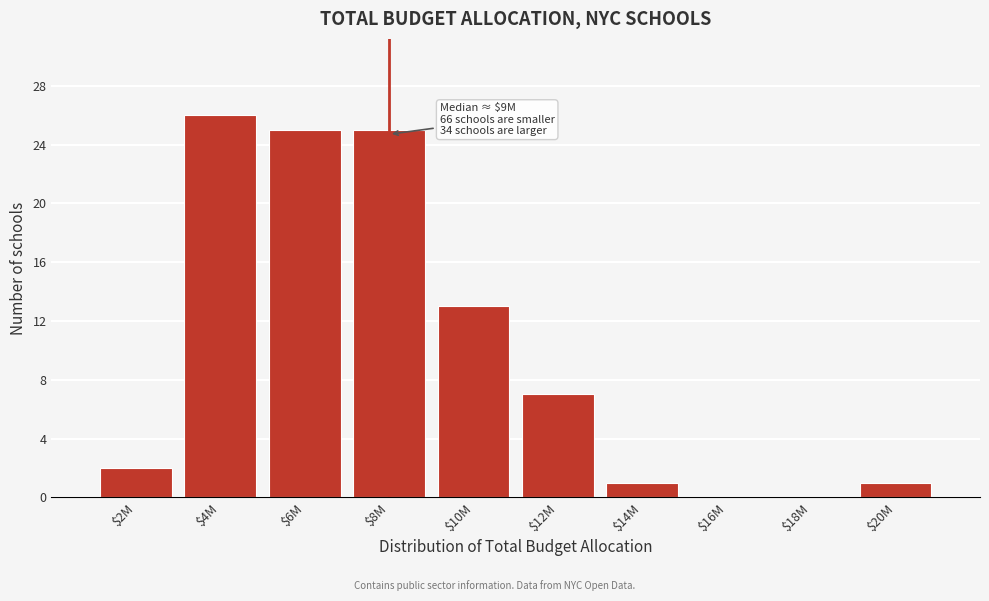

True or false: the data shows 40 at $6M.

False